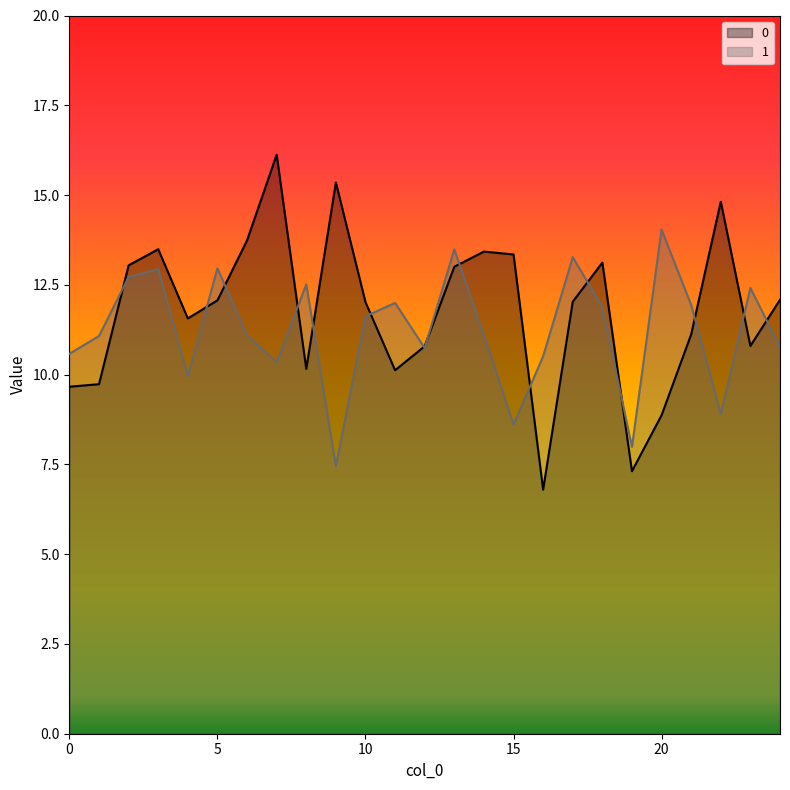

The value of 1 at 23 is 7.1. True or false?

False